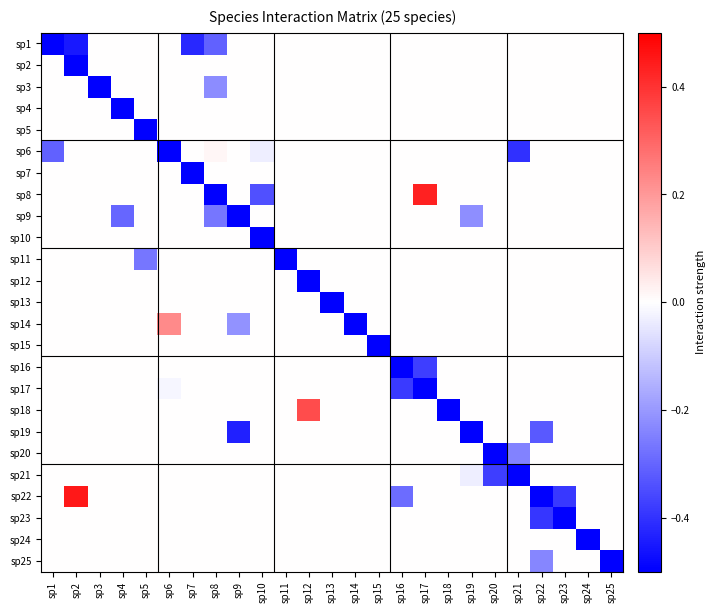

Reading right to left, transcribe all the data shown in this chart.

sp1: sp25=0.0	sp24=0.0	sp23=0.0	sp22=0.0	sp21=0.0	sp20=0.0	sp19=0.0	sp18=0.0	sp17=0.0	sp16=0.0	sp15=0.0	sp14=0.0	sp13=0.0	sp12=0.0	sp11=0.0	sp10=0.0	sp9=0.0	sp8=-0.3	sp7=-0.4	sp6=0.0	sp5=0.0	sp4=0.0	sp3=0.0	sp2=-0.4	sp1=-0.5
sp2: sp25=0.0	sp24=0.0	sp23=0.0	sp22=0.0	sp21=0.0	sp20=0.0	sp19=0.0	sp18=0.0	sp17=0.0	sp16=0.0	sp15=0.0	sp14=0.0	sp13=0.0	sp12=0.0	sp11=0.0	sp10=0.0	sp9=0.0	sp8=0.0	sp7=0.0	sp6=0.0	sp5=0.0	sp4=0.0	sp3=0.0	sp2=-0.5	sp1=0.0
sp3: sp25=0.0	sp24=0.0	sp23=0.0	sp22=0.0	sp21=0.0	sp20=0.0	sp19=0.0	sp18=0.0	sp17=0.0	sp16=0.0	sp15=0.0	sp14=0.0	sp13=0.0	sp12=0.0	sp11=0.0	sp10=0.0	sp9=0.0	sp8=-0.2	sp7=0.0	sp6=0.0	sp5=0.0	sp4=0.0	sp3=-0.5	sp2=0.0	sp1=0.0
sp4: sp25=0.0	sp24=0.0	sp23=0.0	sp22=0.0	sp21=0.0	sp20=0.0	sp19=0.0	sp18=0.0	sp17=0.0	sp16=0.0	sp15=0.0	sp14=0.0	sp13=0.0	sp12=0.0	sp11=0.0	sp10=0.0	sp9=0.0	sp8=0.0	sp7=0.0	sp6=0.0	sp5=0.0	sp4=-0.5	sp3=0.0	sp2=0.0	sp1=0.0
sp5: sp25=0.0	sp24=0.0	sp23=0.0	sp22=0.0	sp21=0.0	sp20=0.0	sp19=0.0	sp18=0.0	sp17=0.0	sp16=0.0	sp15=0.0	sp14=0.0	sp13=0.0	sp12=0.0	sp11=0.0	sp10=0.0	sp9=0.0	sp8=0.0	sp7=0.0	sp6=0.0	sp5=-0.5	sp4=0.0	sp3=0.0	sp2=0.0	sp1=0.0
sp6: sp25=0.0	sp24=0.0	sp23=0.0	sp22=0.0	sp21=-0.4	sp20=0.0	sp19=0.0	sp18=0.0	sp17=0.0	sp16=0.0	sp15=0.0	sp14=0.0	sp13=0.0	sp12=0.0	sp11=0.0	sp10=-0.0	sp9=0.0	sp8=0.0	sp7=0.0	sp6=-0.5	sp5=0.0	sp4=0.0	sp3=0.0	sp2=0.0	sp1=-0.3
sp7: sp25=0.0	sp24=0.0	sp23=0.0	sp22=0.0	sp21=0.0	sp20=0.0	sp19=0.0	sp18=0.0	sp17=0.0	sp16=0.0	sp15=0.0	sp14=0.0	sp13=0.0	sp12=0.0	sp11=0.0	sp10=0.0	sp9=0.0	sp8=0.0	sp7=-0.5	sp6=0.0	sp5=0.0	sp4=0.0	sp3=0.0	sp2=0.0	sp1=0.0
sp8: sp25=0.0	sp24=0.0	sp23=0.0	sp22=0.0	sp21=0.0	sp20=0.0	sp19=0.0	sp18=0.0	sp17=0.4	sp16=0.0	sp15=0.0	sp14=0.0	sp13=0.0	sp12=0.0	sp11=0.0	sp10=-0.3	sp9=0.0	sp8=-0.5	sp7=0.0	sp6=0.0	sp5=0.0	sp4=0.0	sp3=0.0	sp2=0.0	sp1=0.0
sp9: sp25=0.0	sp24=0.0	sp23=0.0	sp22=0.0	sp21=0.0	sp20=0.0	sp19=-0.2	sp18=0.0	sp17=0.0	sp16=0.0	sp15=0.0	sp14=0.0	sp13=0.0	sp12=0.0	sp11=0.0	sp10=0.0	sp9=-0.5	sp8=-0.3	sp7=0.0	sp6=0.0	sp5=0.0	sp4=-0.3	sp3=0.0	sp2=0.0	sp1=0.0
sp10: sp25=0.0	sp24=0.0	sp23=0.0	sp22=0.0	sp21=0.0	sp20=0.0	sp19=0.0	sp18=0.0	sp17=0.0	sp16=0.0	sp15=0.0	sp14=0.0	sp13=0.0	sp12=0.0	sp11=0.0	sp10=-0.5	sp9=0.0	sp8=0.0	sp7=0.0	sp6=0.0	sp5=0.0	sp4=0.0	sp3=0.0	sp2=0.0	sp1=0.0
sp11: sp25=0.0	sp24=0.0	sp23=0.0	sp22=0.0	sp21=0.0	sp20=0.0	sp19=0.0	sp18=0.0	sp17=0.0	sp16=0.0	sp15=0.0	sp14=0.0	sp13=0.0	sp12=0.0	sp11=-0.5	sp10=0.0	sp9=0.0	sp8=0.0	sp7=0.0	sp6=0.0	sp5=-0.3	sp4=0.0	sp3=0.0	sp2=0.0	sp1=0.0
sp12: sp25=0.0	sp24=0.0	sp23=0.0	sp22=0.0	sp21=0.0	sp20=0.0	sp19=0.0	sp18=0.0	sp17=0.0	sp16=0.0	sp15=0.0	sp14=0.0	sp13=0.0	sp12=-0.5	sp11=0.0	sp10=0.0	sp9=0.0	sp8=0.0	sp7=0.0	sp6=0.0	sp5=0.0	sp4=0.0	sp3=0.0	sp2=0.0	sp1=0.0
sp13: sp25=0.0	sp24=0.0	sp23=0.0	sp22=0.0	sp21=0.0	sp20=0.0	sp19=0.0	sp18=0.0	sp17=0.0	sp16=0.0	sp15=0.0	sp14=0.0	sp13=-0.5	sp12=0.0	sp11=0.0	sp10=0.0	sp9=0.0	sp8=0.0	sp7=0.0	sp6=0.0	sp5=0.0	sp4=0.0	sp3=0.0	sp2=0.0	sp1=0.0
sp14: sp25=0.0	sp24=0.0	sp23=0.0	sp22=0.0	sp21=0.0	sp20=0.0	sp19=0.0	sp18=0.0	sp17=0.0	sp16=0.0	sp15=0.0	sp14=-0.5	sp13=0.0	sp12=0.0	sp11=0.0	sp10=0.0	sp9=-0.2	sp8=0.0	sp7=0.0	sp6=0.2	sp5=0.0	sp4=0.0	sp3=0.0	sp2=0.0	sp1=0.0
sp15: sp25=0.0	sp24=0.0	sp23=0.0	sp22=0.0	sp21=0.0	sp20=0.0	sp19=0.0	sp18=0.0	sp17=0.0	sp16=0.0	sp15=-0.5	sp14=0.0	sp13=0.0	sp12=0.0	sp11=0.0	sp10=0.0	sp9=0.0	sp8=0.0	sp7=0.0	sp6=0.0	sp5=0.0	sp4=0.0	sp3=0.0	sp2=0.0	sp1=0.0
sp16: sp25=0.0	sp24=0.0	sp23=0.0	sp22=0.0	sp21=0.0	sp20=0.0	sp19=0.0	sp18=0.0	sp17=-0.4	sp16=-0.5	sp15=0.0	sp14=0.0	sp13=0.0	sp12=0.0	sp11=0.0	sp10=0.0	sp9=0.0	sp8=0.0	sp7=0.0	sp6=0.0	sp5=0.0	sp4=0.0	sp3=0.0	sp2=0.0	sp1=0.0
sp17: sp25=0.0	sp24=0.0	sp23=0.0	sp22=0.0	sp21=0.0	sp20=0.0	sp19=0.0	sp18=0.0	sp17=-0.5	sp16=-0.4	sp15=0.0	sp14=0.0	sp13=0.0	sp12=0.0	sp11=0.0	sp10=0.0	sp9=0.0	sp8=0.0	sp7=0.0	sp6=-0.0	sp5=0.0	sp4=0.0	sp3=0.0	sp2=0.0	sp1=0.0
sp18: sp25=0.0	sp24=0.0	sp23=0.0	sp22=0.0	sp21=0.0	sp20=0.0	sp19=0.0	sp18=-0.5	sp17=0.0	sp16=0.0	sp15=0.0	sp14=0.0	sp13=0.0	sp12=0.3	sp11=0.0	sp10=0.0	sp9=0.0	sp8=0.0	sp7=0.0	sp6=0.0	sp5=0.0	sp4=0.0	sp3=0.0	sp2=0.0	sp1=0.0
sp19: sp25=0.0	sp24=0.0	sp23=0.0	sp22=-0.3	sp21=0.0	sp20=0.0	sp19=-0.5	sp18=0.0	sp17=0.0	sp16=0.0	sp15=0.0	sp14=0.0	sp13=0.0	sp12=0.0	sp11=0.0	sp10=0.0	sp9=-0.4	sp8=0.0	sp7=0.0	sp6=0.0	sp5=0.0	sp4=0.0	sp3=0.0	sp2=0.0	sp1=0.0
sp20: sp25=0.0	sp24=0.0	sp23=0.0	sp22=0.0	sp21=-0.2	sp20=-0.5	sp19=0.0	sp18=0.0	sp17=0.0	sp16=0.0	sp15=0.0	sp14=0.0	sp13=0.0	sp12=0.0	sp11=0.0	sp10=0.0	sp9=0.0	sp8=0.0	sp7=0.0	sp6=0.0	sp5=0.0	sp4=0.0	sp3=0.0	sp2=0.0	sp1=0.0
sp21: sp25=0.0	sp24=0.0	sp23=0.0	sp22=0.0	sp21=-0.5	sp20=-0.4	sp19=-0.0	sp18=0.0	sp17=0.0	sp16=0.0	sp15=0.0	sp14=0.0	sp13=0.0	sp12=0.0	sp11=0.0	sp10=0.0	sp9=0.0	sp8=0.0	sp7=0.0	sp6=0.0	sp5=0.0	sp4=0.0	sp3=0.0	sp2=0.0	sp1=0.0
sp22: sp25=0.0	sp24=0.0	sp23=-0.4	sp22=-0.5	sp21=0.0	sp20=0.0	sp19=0.0	sp18=0.0	sp17=0.0	sp16=-0.3	sp15=0.0	sp14=0.0	sp13=0.0	sp12=0.0	sp11=0.0	sp10=0.0	sp9=0.0	sp8=0.0	sp7=0.0	sp6=0.0	sp5=0.0	sp4=0.0	sp3=0.0	sp2=0.5	sp1=0.0
sp23: sp25=0.0	sp24=0.0	sp23=-0.5	sp22=-0.4	sp21=0.0	sp20=0.0	sp19=0.0	sp18=0.0	sp17=0.0	sp16=0.0	sp15=0.0	sp14=0.0	sp13=0.0	sp12=0.0	sp11=0.0	sp10=0.0	sp9=0.0	sp8=0.0	sp7=0.0	sp6=0.0	sp5=0.0	sp4=0.0	sp3=0.0	sp2=0.0	sp1=0.0
sp24: sp25=0.0	sp24=-0.5	sp23=0.0	sp22=0.0	sp21=0.0	sp20=0.0	sp19=0.0	sp18=0.0	sp17=0.0	sp16=0.0	sp15=0.0	sp14=0.0	sp13=0.0	sp12=0.0	sp11=0.0	sp10=0.0	sp9=0.0	sp8=0.0	sp7=0.0	sp6=0.0	sp5=0.0	sp4=0.0	sp3=0.0	sp2=0.0	sp1=0.0
sp25: sp25=-0.5	sp24=0.0	sp23=0.0	sp22=-0.2	sp21=0.0	sp20=0.0	sp19=0.0	sp18=0.0	sp17=0.0	sp16=0.0	sp15=0.0	sp14=0.0	sp13=0.0	sp12=0.0	sp11=0.0	sp10=0.0	sp9=0.0	sp8=0.0	sp7=0.0	sp6=0.0	sp5=0.0	sp4=0.0	sp3=0.0	sp2=0.0	sp1=0.0